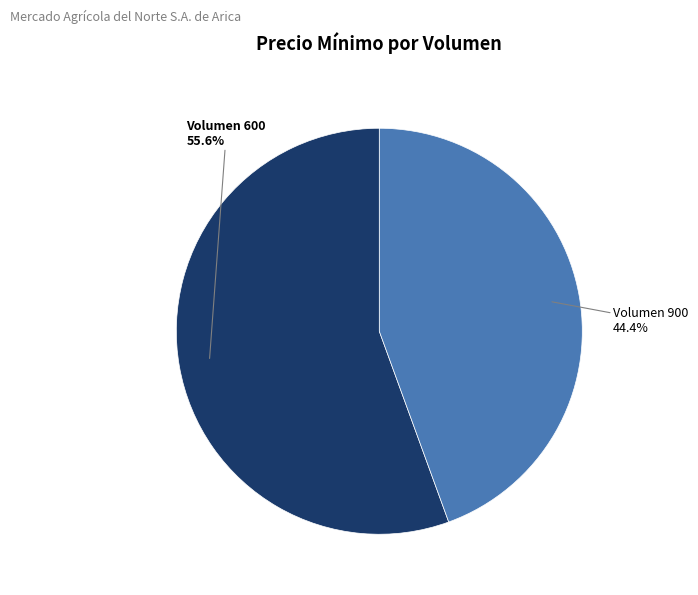

Is there any slice that represents more than half of the pie?

Yes